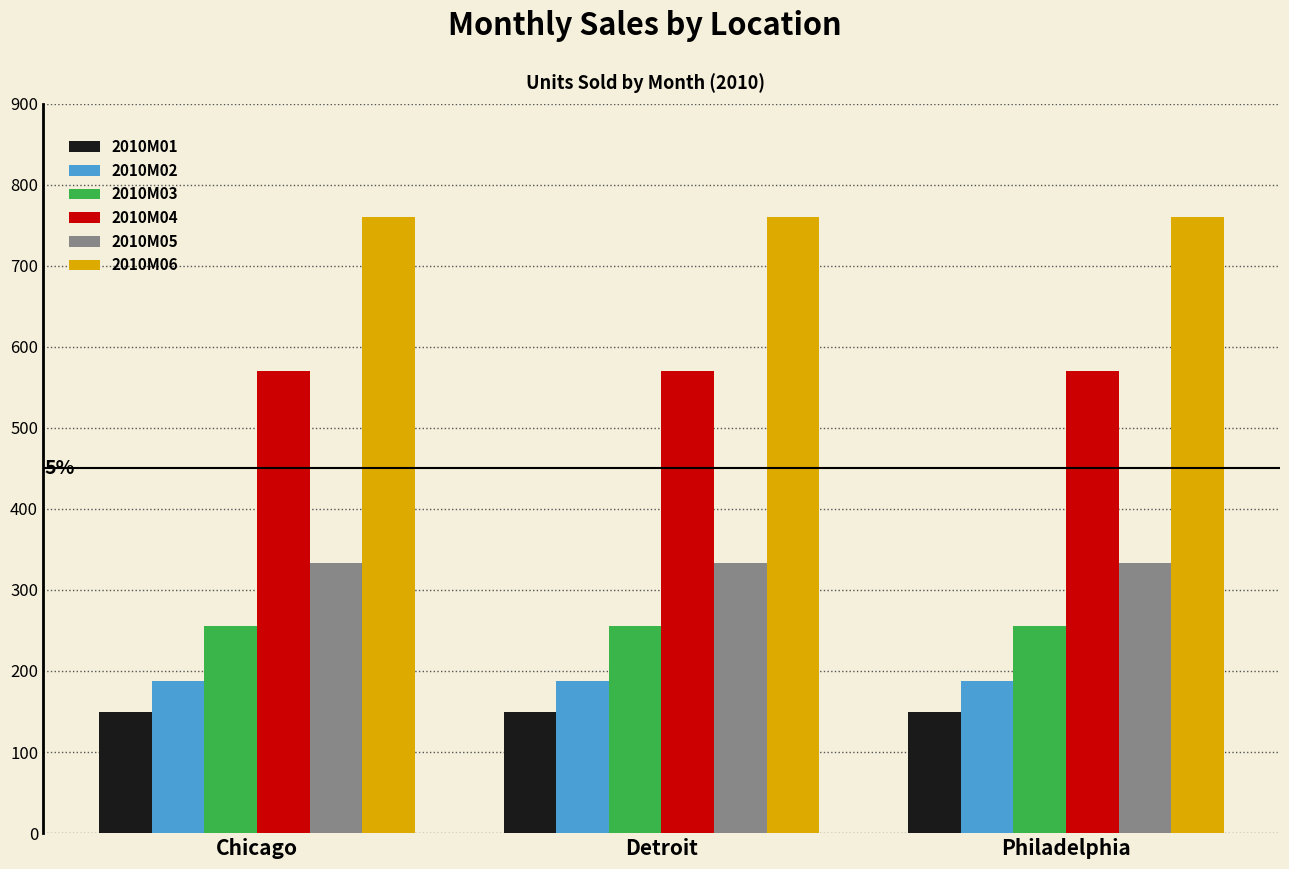

What is the difference between the highest and lowest values at Chicago?

611